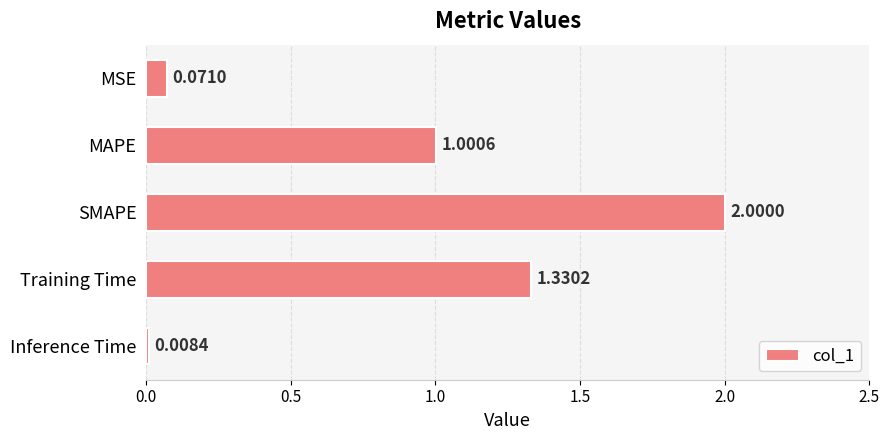

Which label corresponds to the largest value in the chart?

SMAPE